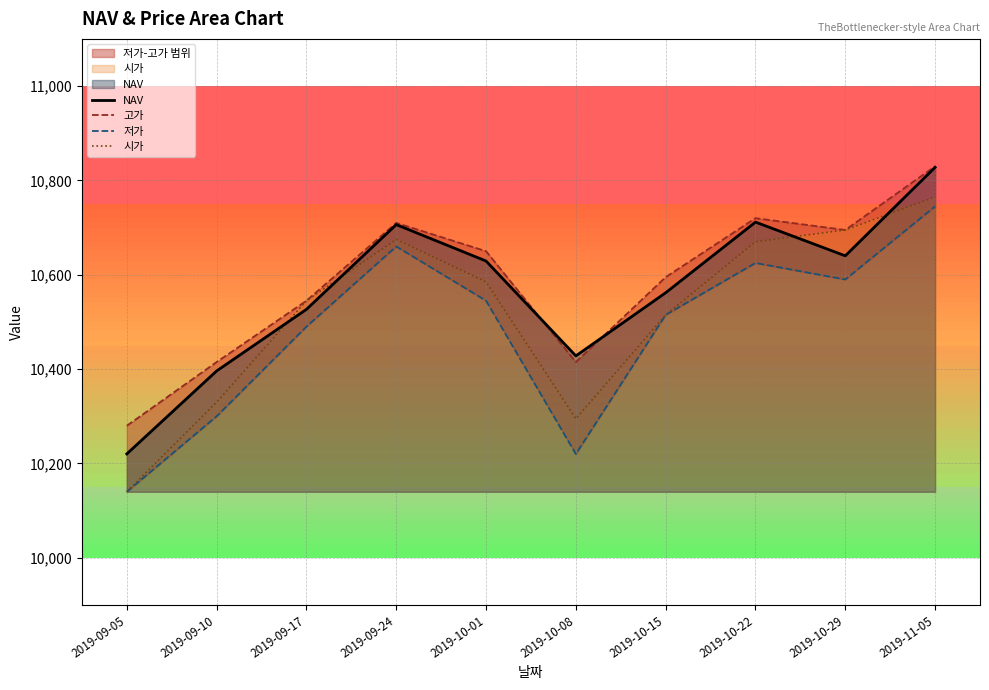

Where does the 시가 series first go above 10585?

2019-09-24